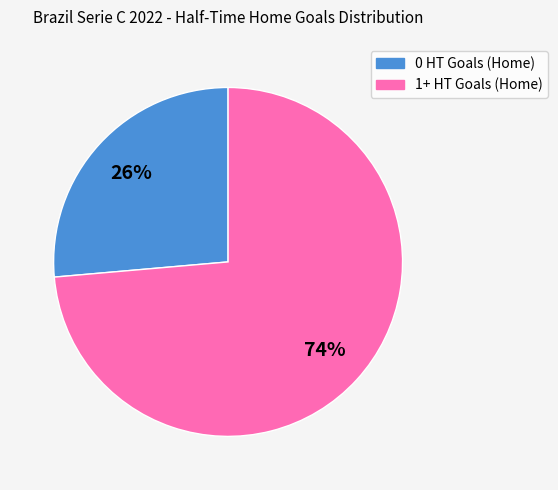

To the nearest percent, what portion does 0 HT Goals (Home) represent?

26%